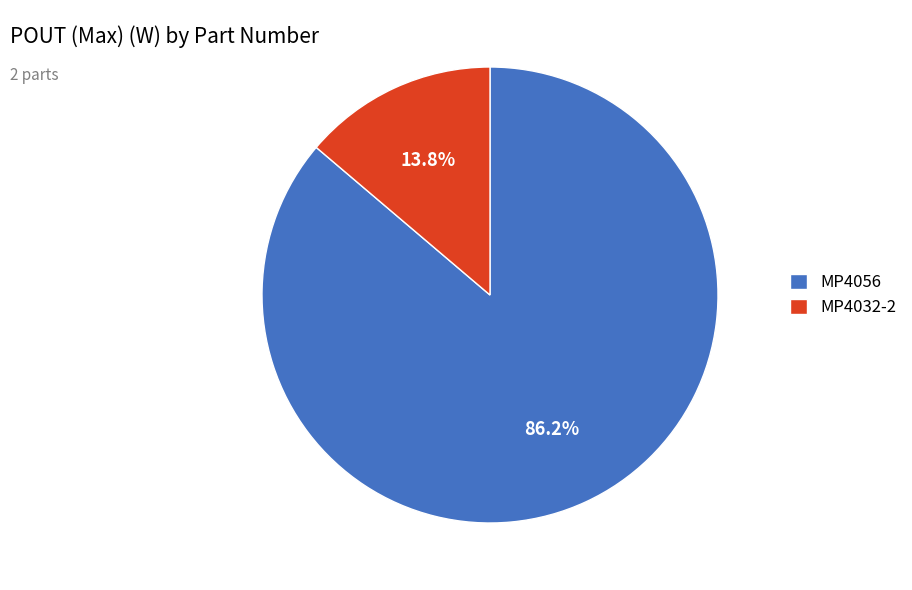

What is the majority slice?

MP4056